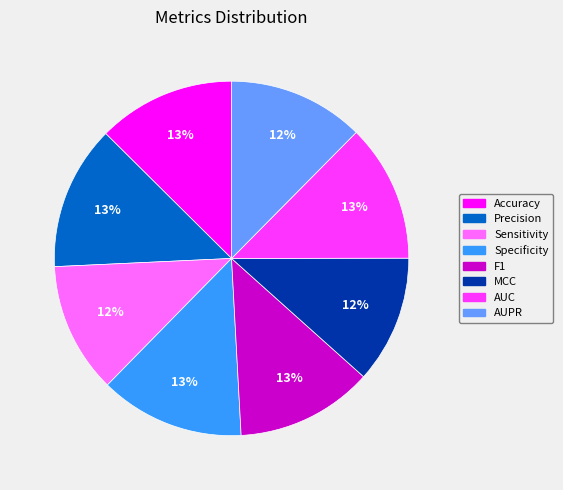

Does Precision represent more than half of the total?

No